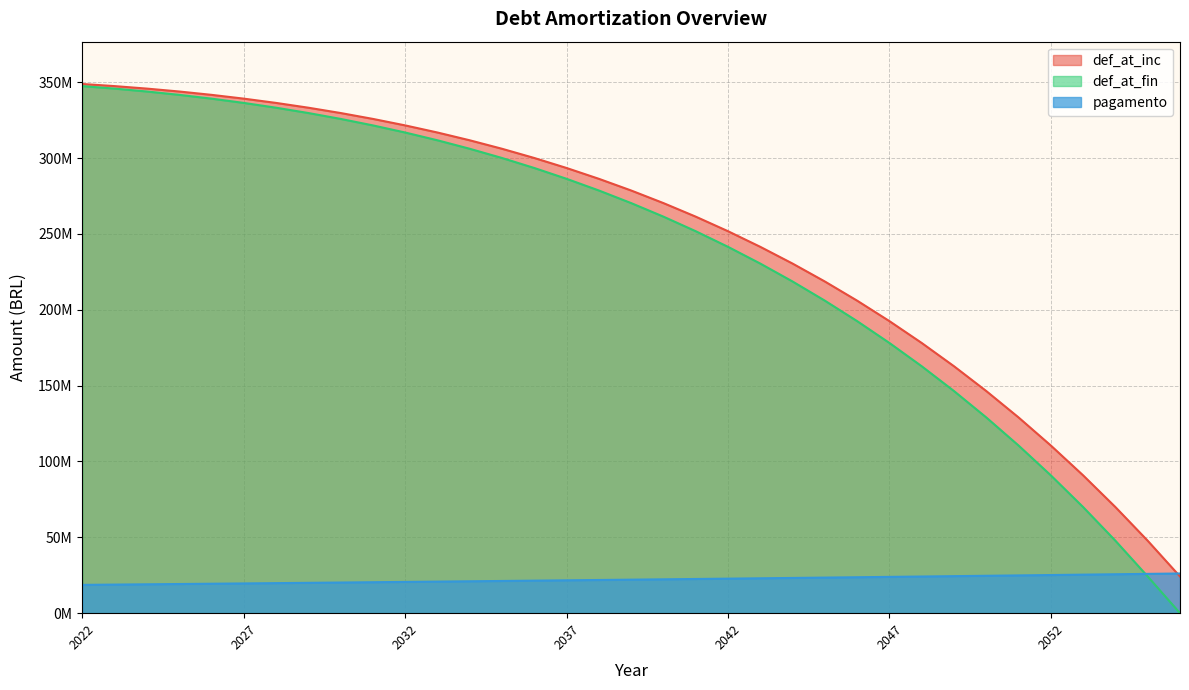

What is the maximum value shown in the chart?

348840662.1